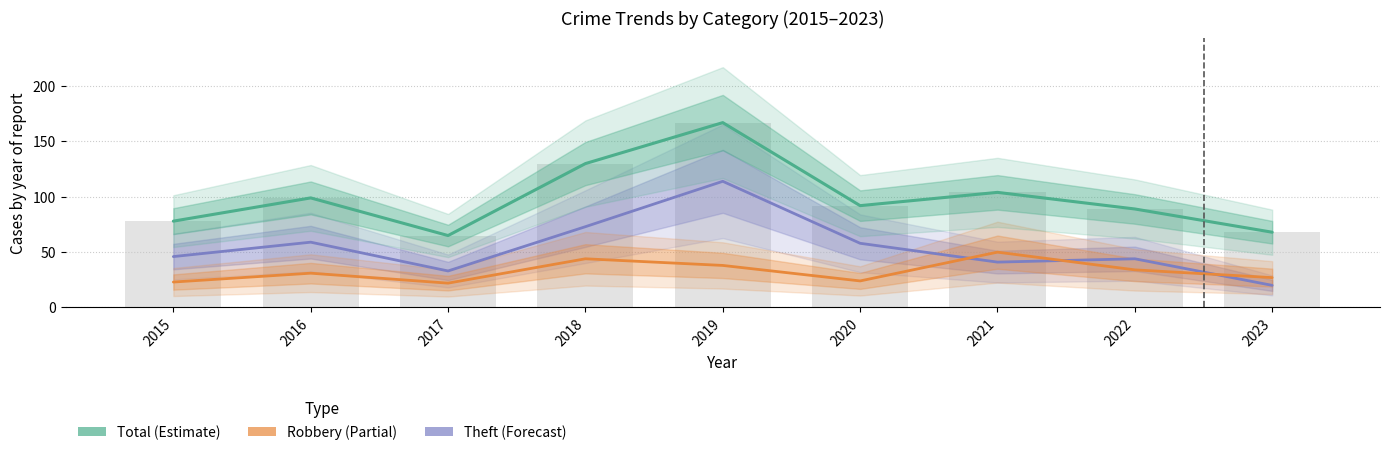

What is the total value across all series at 2020?

174